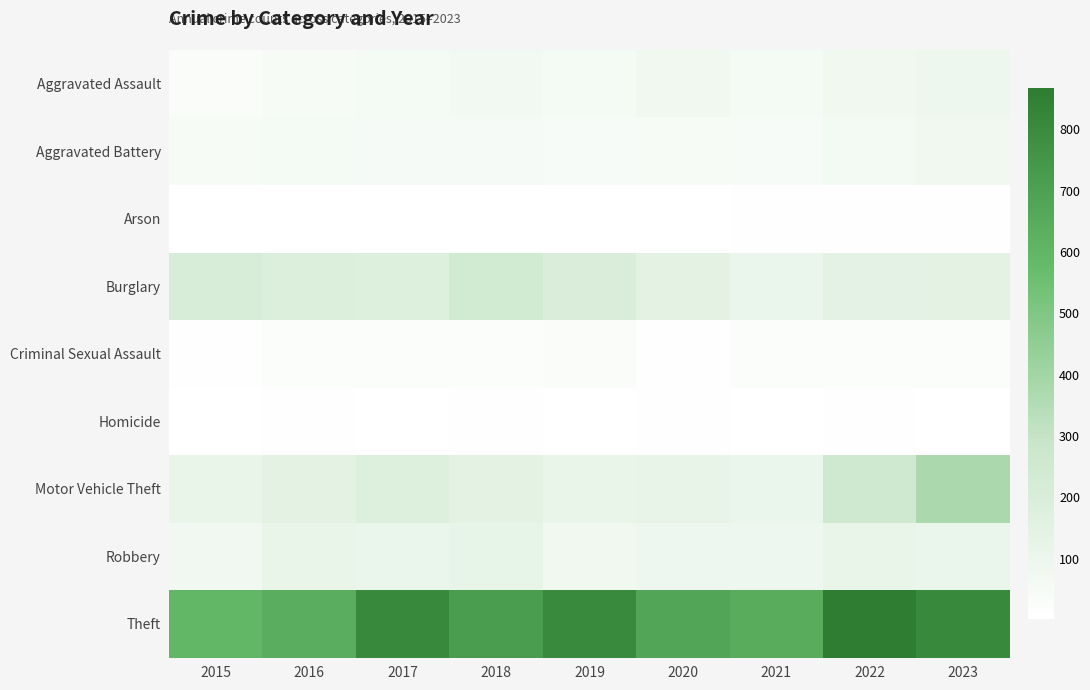

Which series changed the most between 2015 and 2020?

Theft